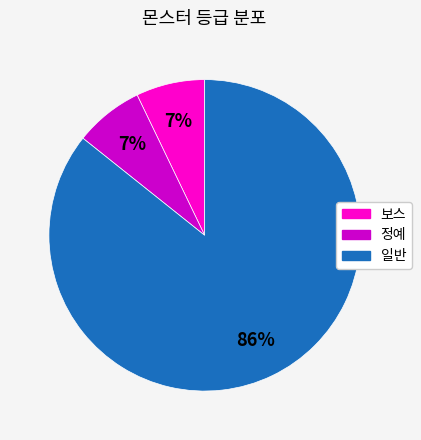

What is the ratio of the value at 보스 to the value at 정예?

1.0